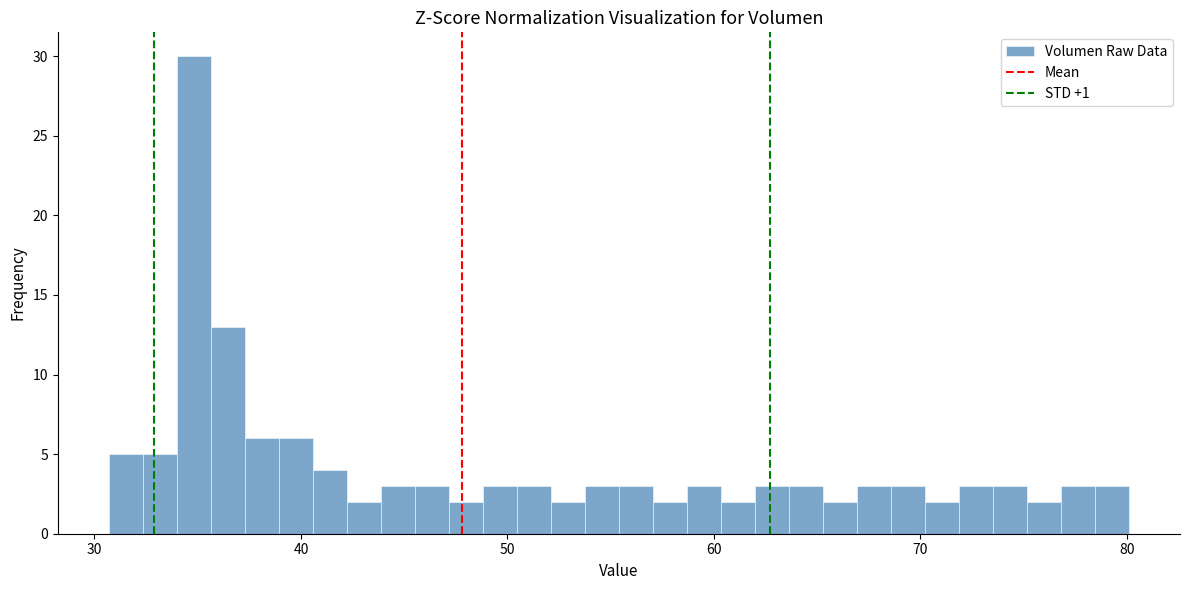

Around what value on the x-axis is the tallest bar? Give the approximate position of its centre, as read against the axis.

35